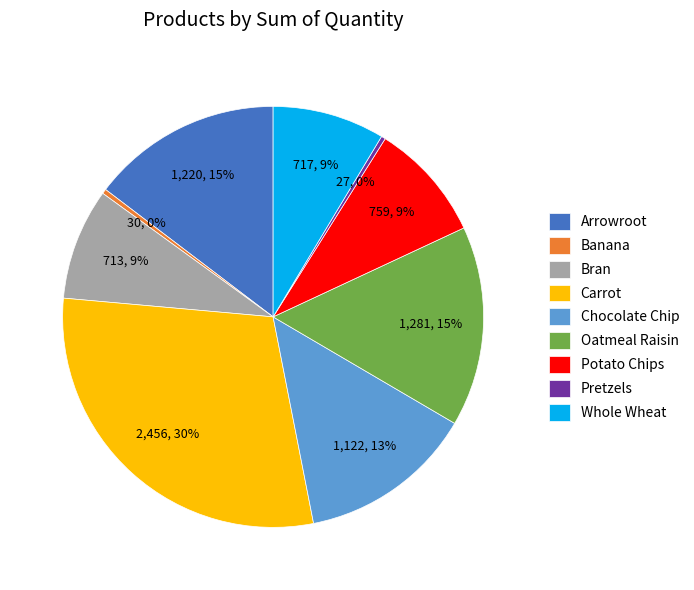

How many segments does this pie chart have?

9